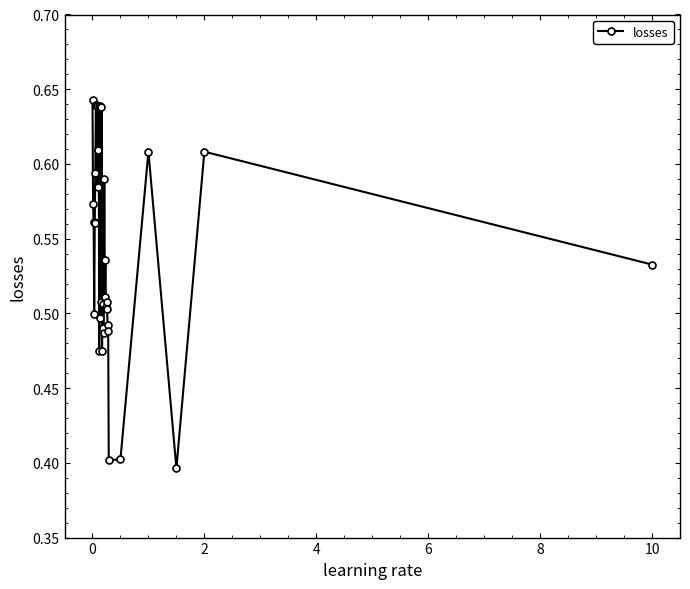

What is the sum of all values?

19.0